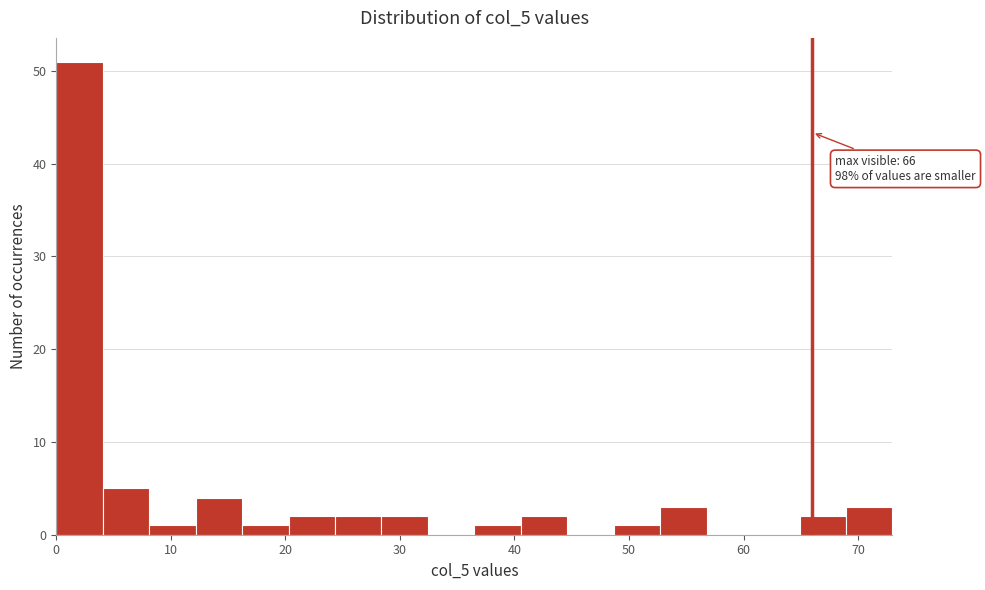

Over which range of the x-axis is the bar tallest?

0 to 4